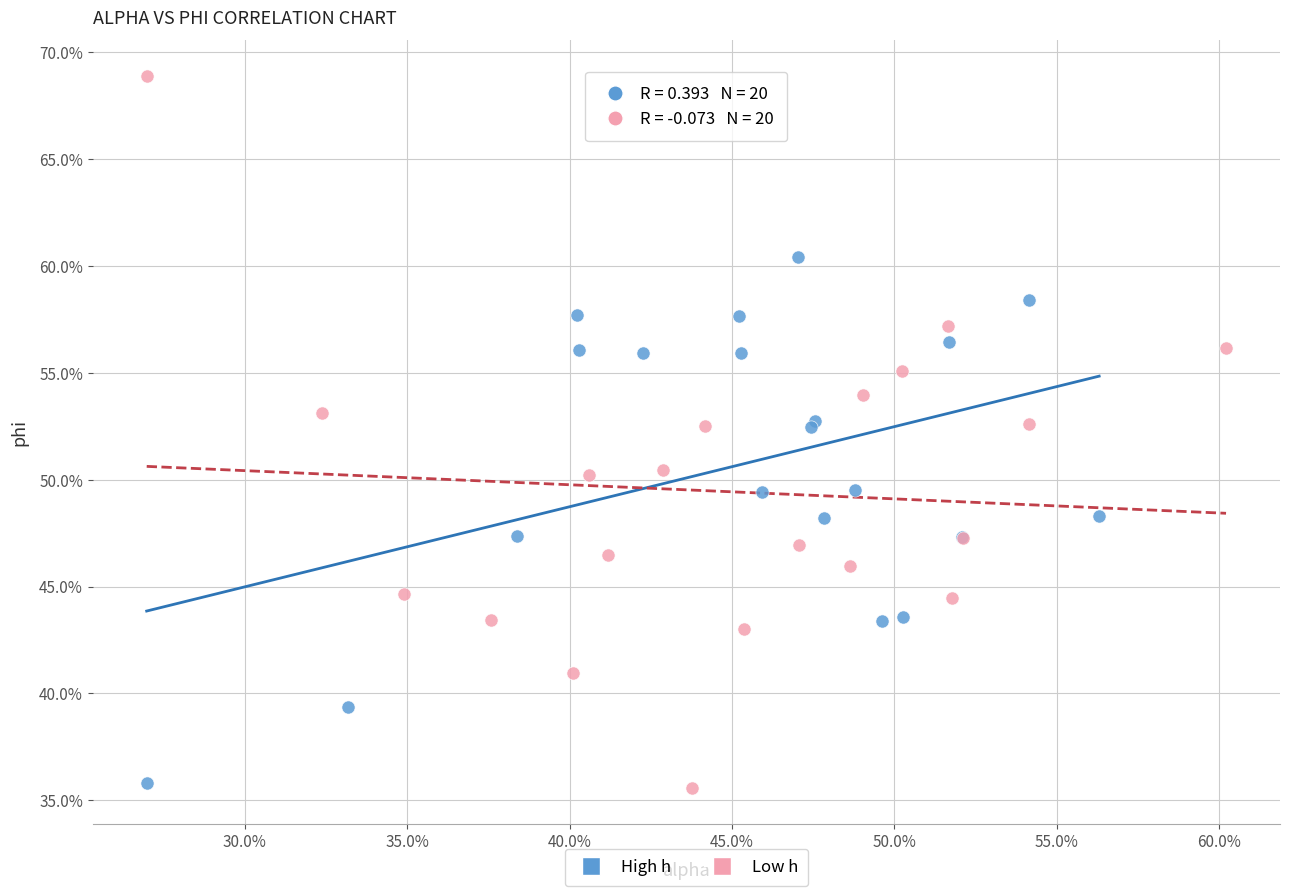

What are all the series names shown in the legend?

High h, Low h